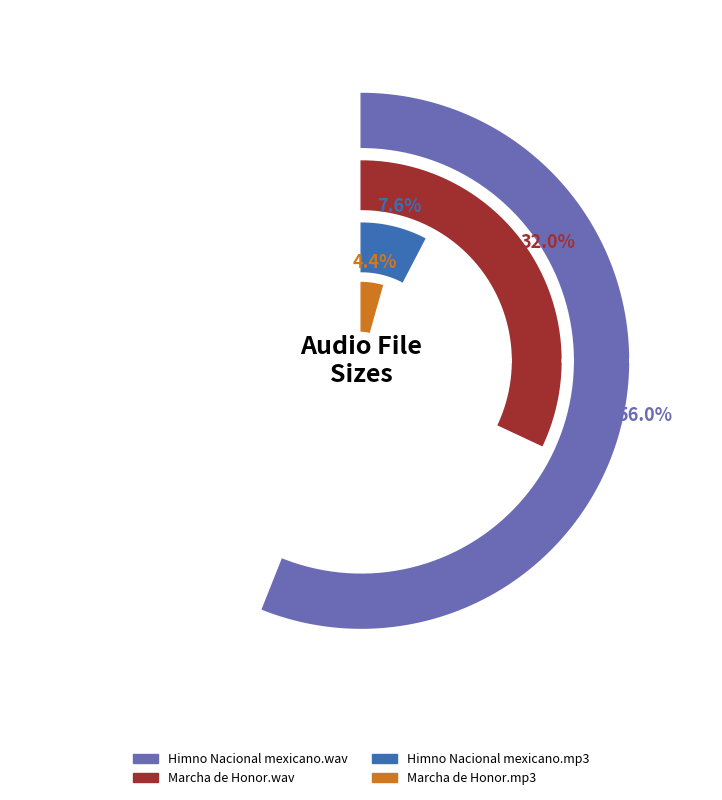

Which has a higher value, Himno Nacional mexicano.mp3 or Marcha de Honor.mp3?

Himno Nacional mexicano.mp3